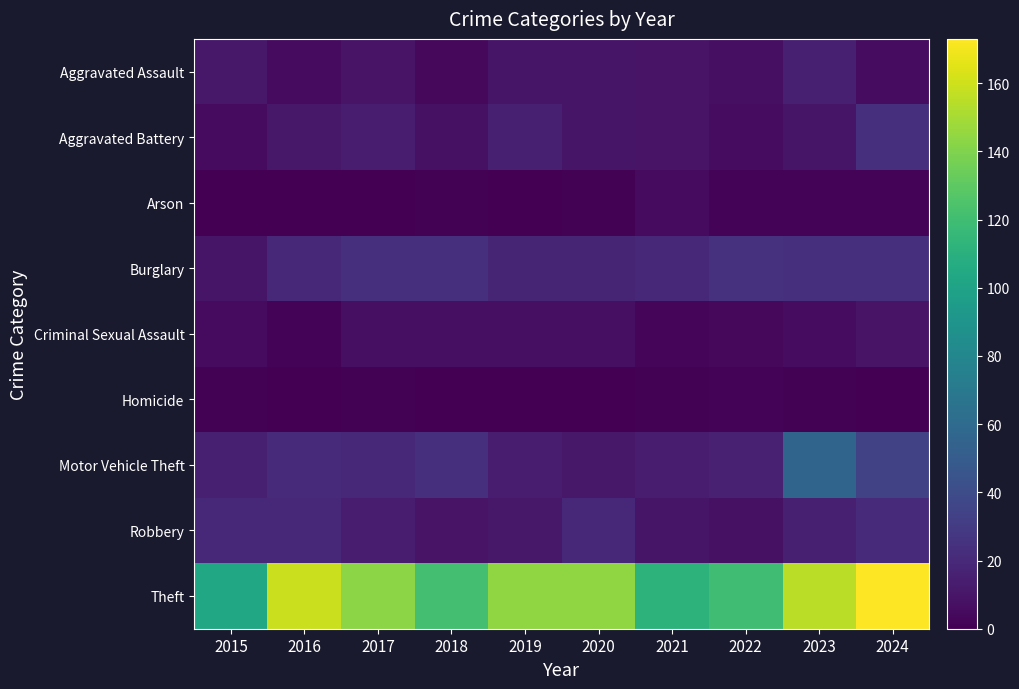

How many data points does each series have?

10